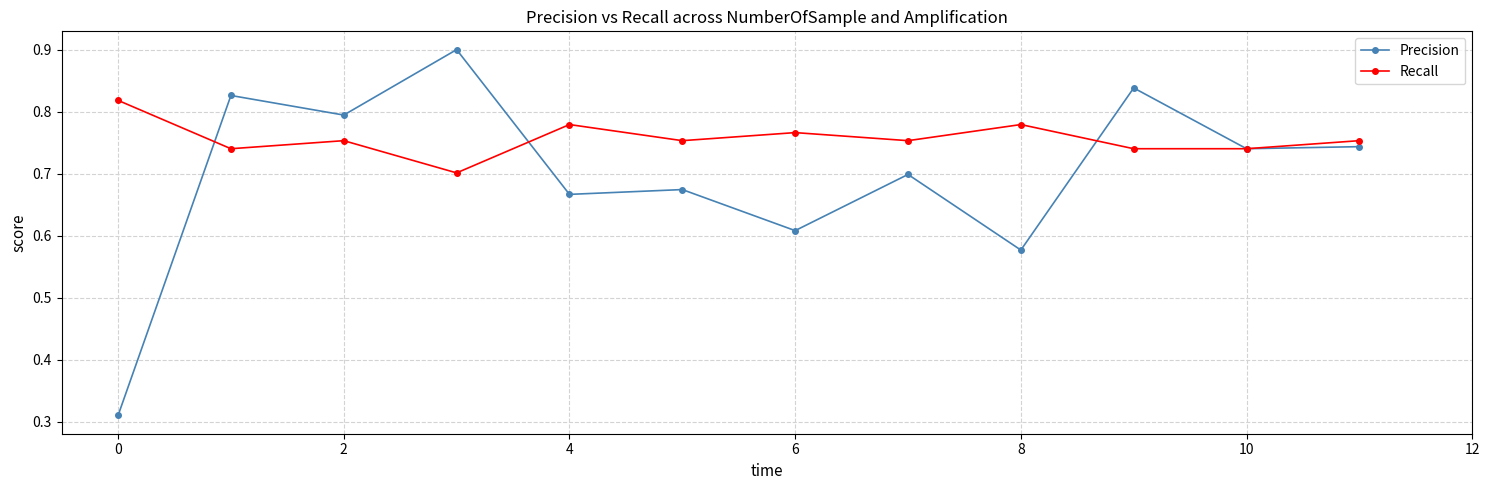

Which series has the widest spread of values?

Precision